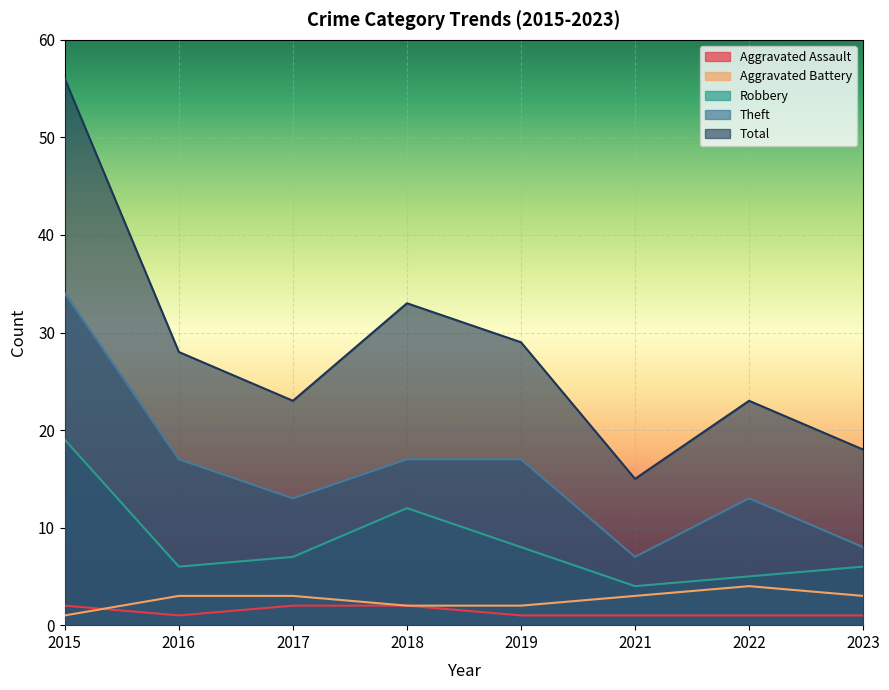

Rank the series by their maximum value, from lowest to highest.

Aggravated Assault, Aggravated Battery, Robbery, Theft, Total